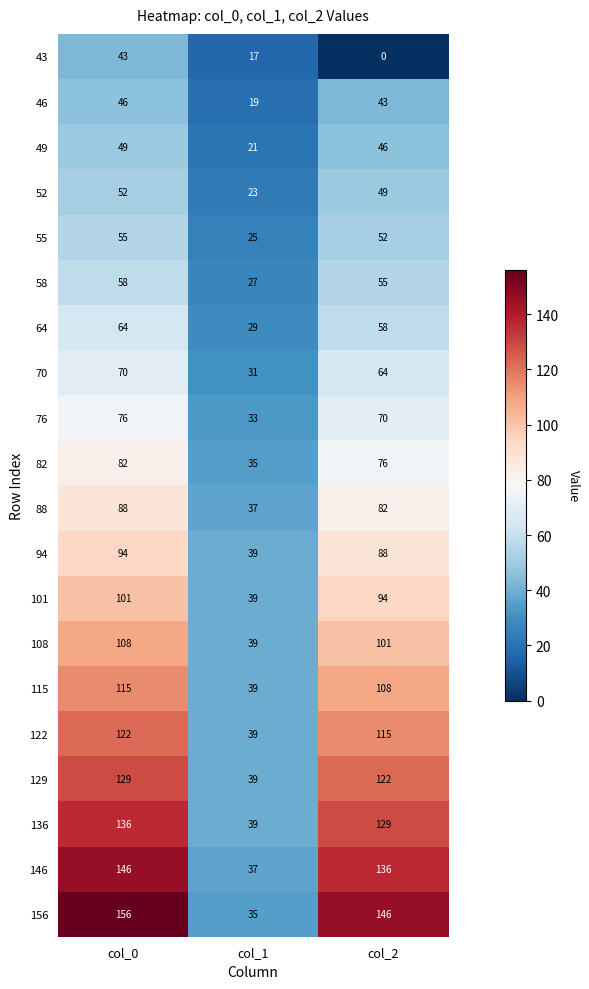

Rank the series at col_0 from highest to lowest value.

156, 146, 136, 129, 122, 115, 108, 101, 94, 88, 82, 76, 70, 64, 58, 55, 52, 49, 46, 43